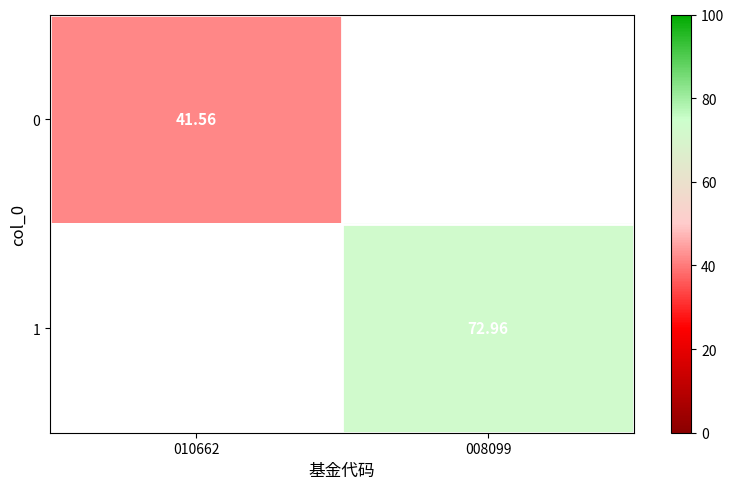

What is the approximate value of 1 at 008099?

73.0